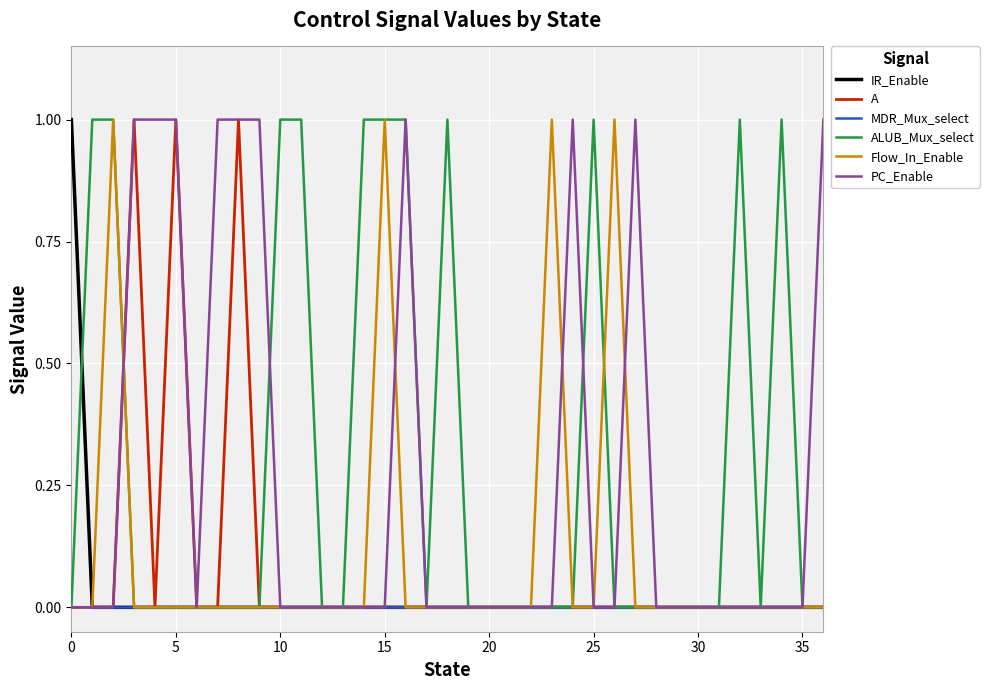

Which series has the largest total across all categories?

ALUB_Mux_select